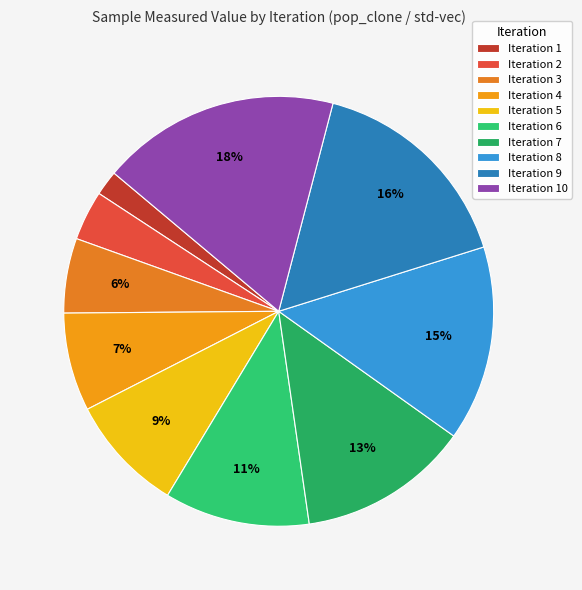

Which slice is the largest?

Iteration 10